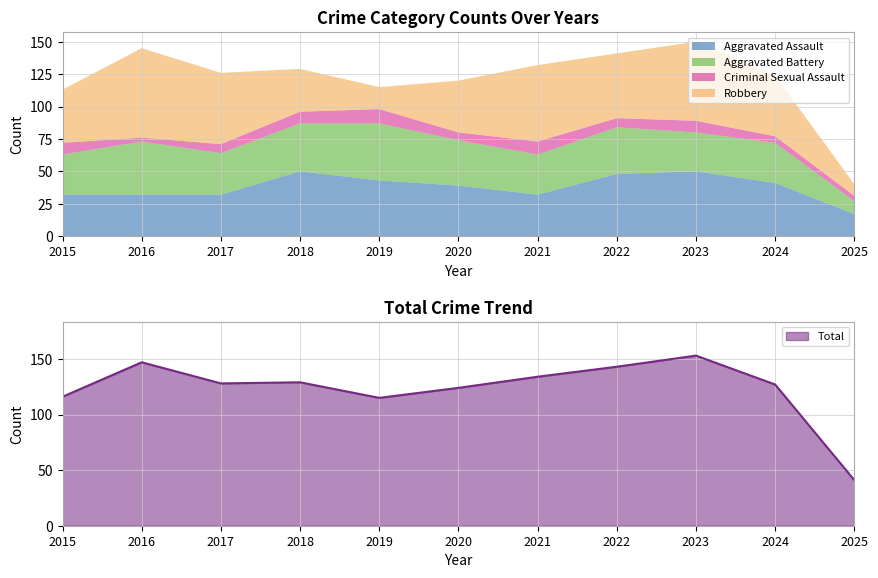

Reading left to right, list all the values displayed in this chart.

Aggravated Assault: 32	32	32	50	43	39	32	48	50	41	17
Aggravated Battery: 31	41	32	37	44	35	31	36	30	31	10
Criminal Sexual Assault: 9	3	7	9	11	6	10	7	9	5	4
Robbery: 41	69	55	33	17	40	59	50	61	47	9
Total: 116	147	128	129	115	124	134	143	153	127	41